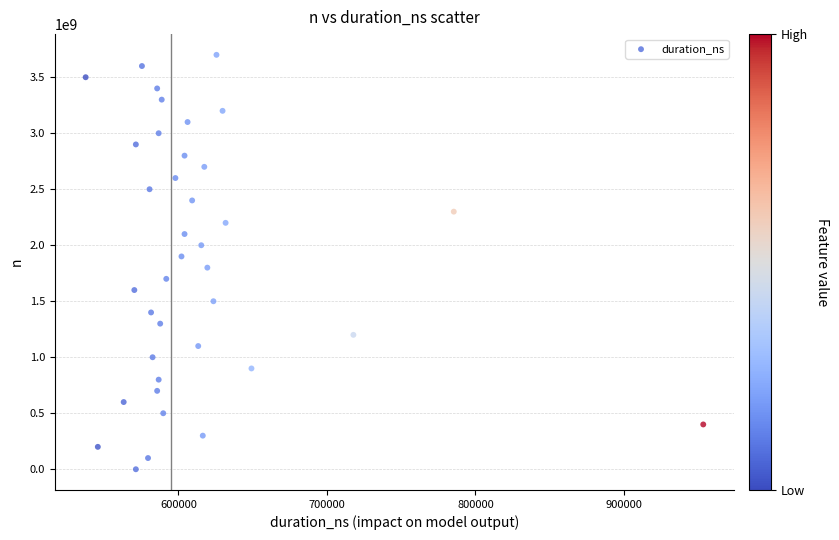

What is the range of Y values (max minus min)?

3700000000